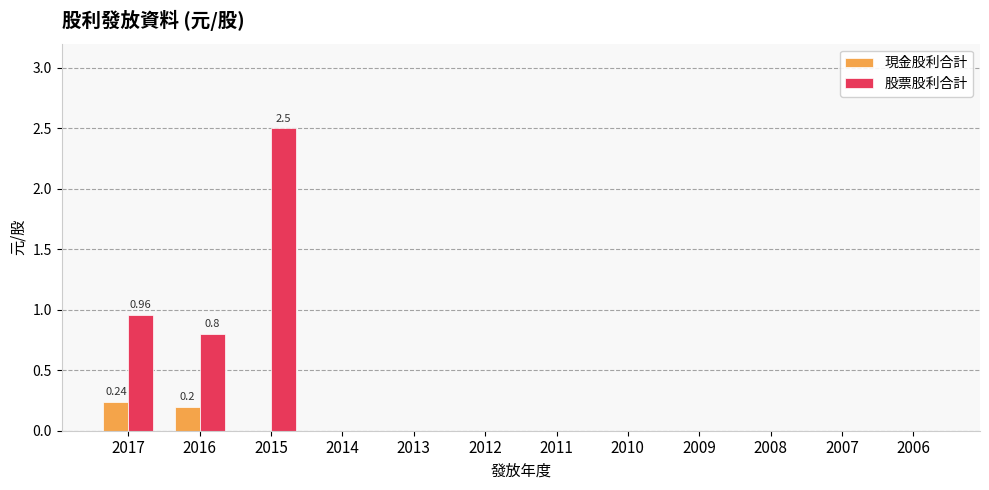

Which series has the largest total across all categories?

股票股利合計